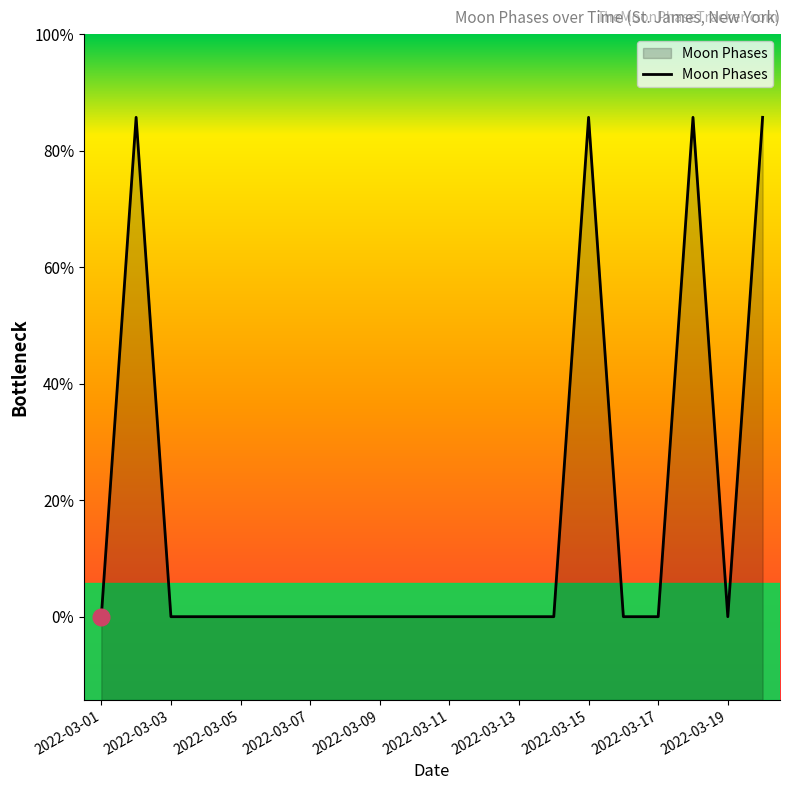

Count the number of data series in this chart.

1